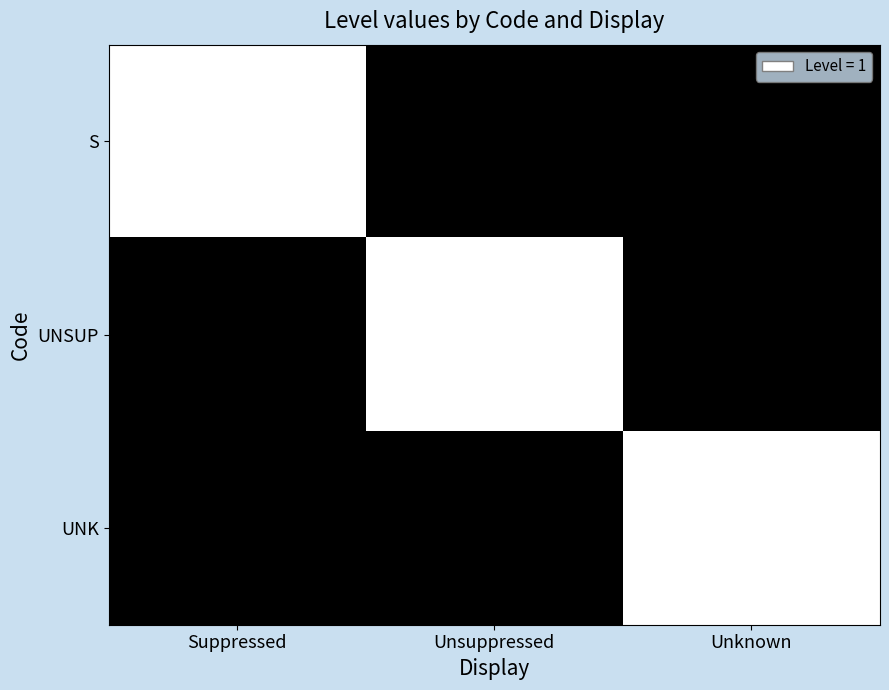

At how many categories does at least one series exceed 0?

3